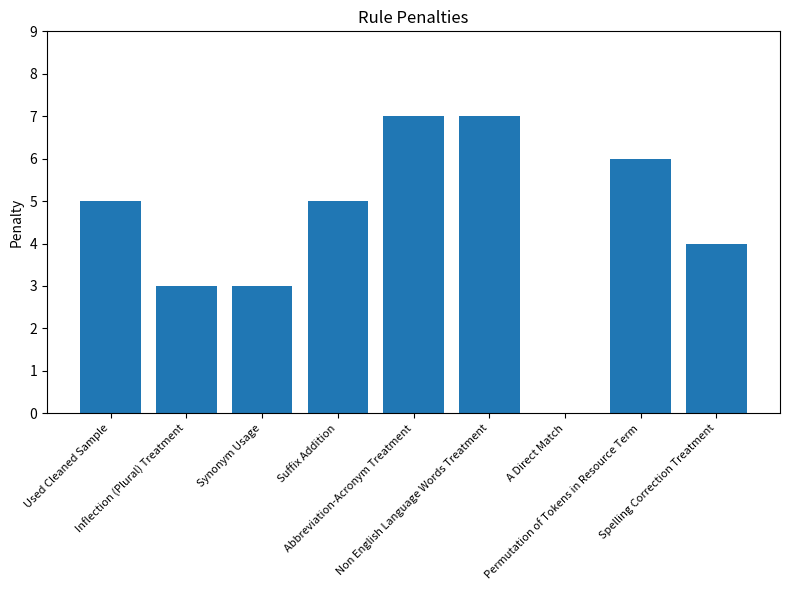

How many values are above zero?

8